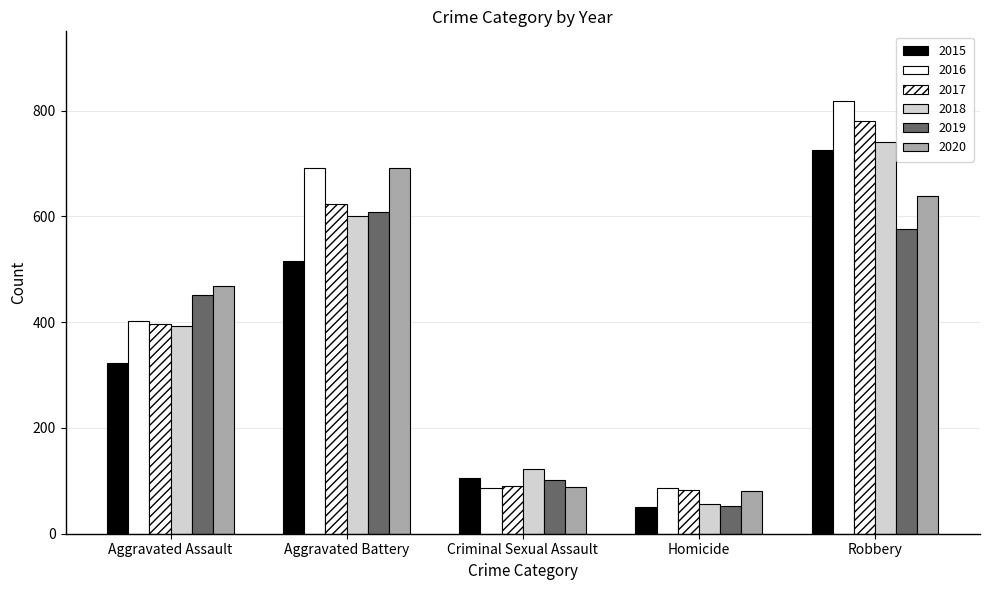

What is the difference between the second highest and minimum values in the 2015 series?

465